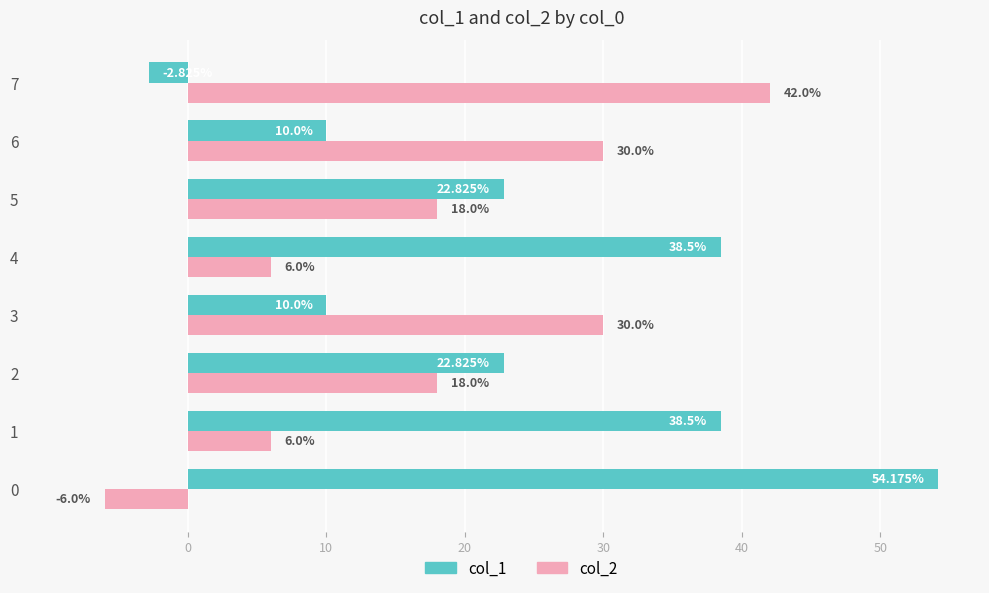

What is the total value across all series at 0?

48.2